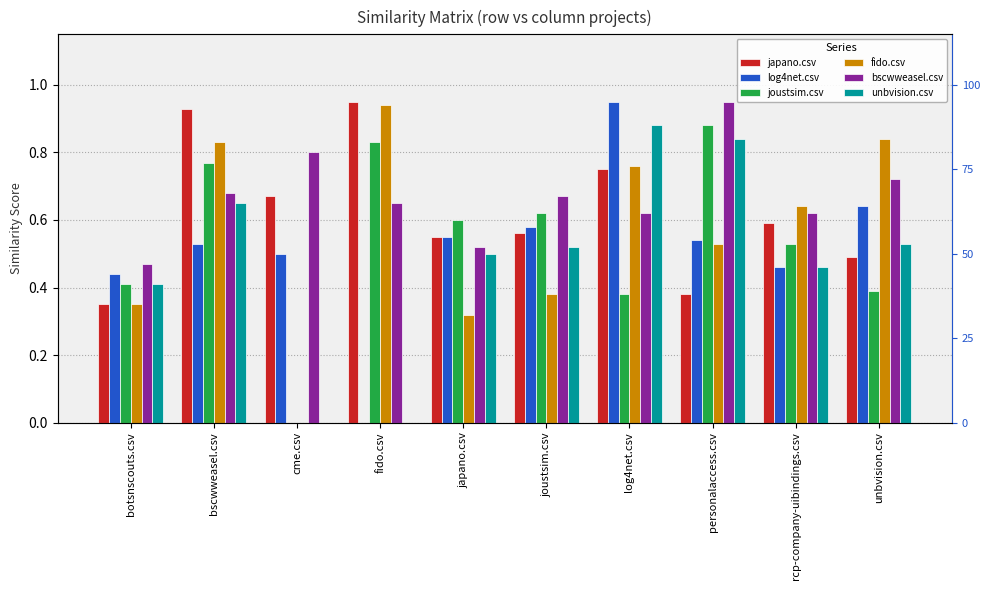

Does the chart contain any negative values?

No